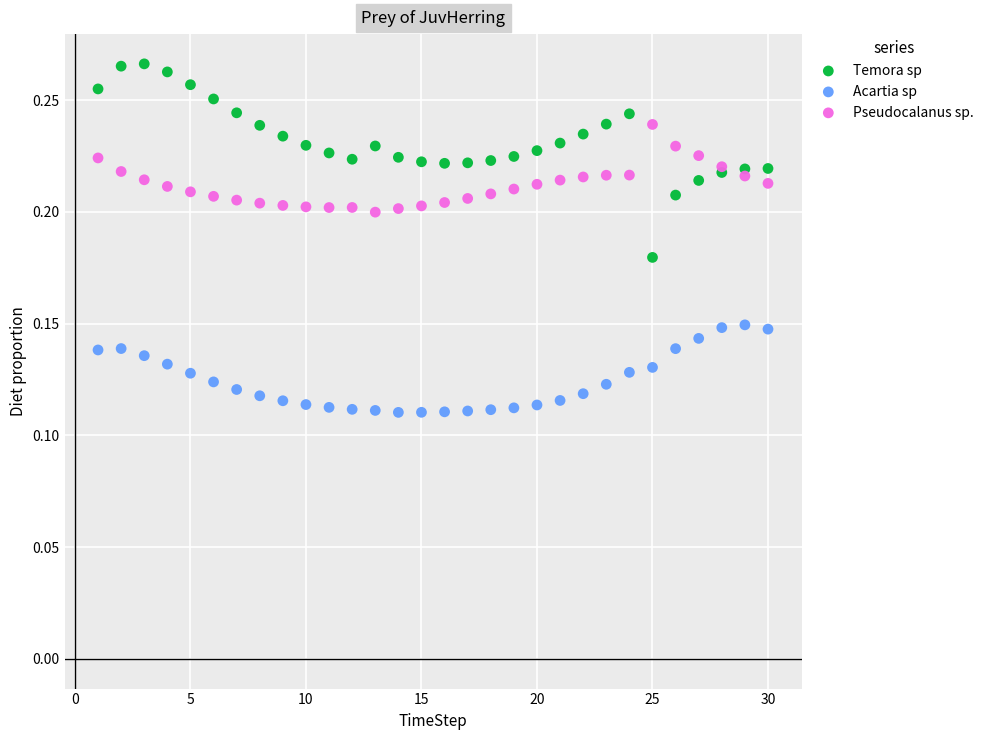

Which series contains the highest Y value?

Temora sp